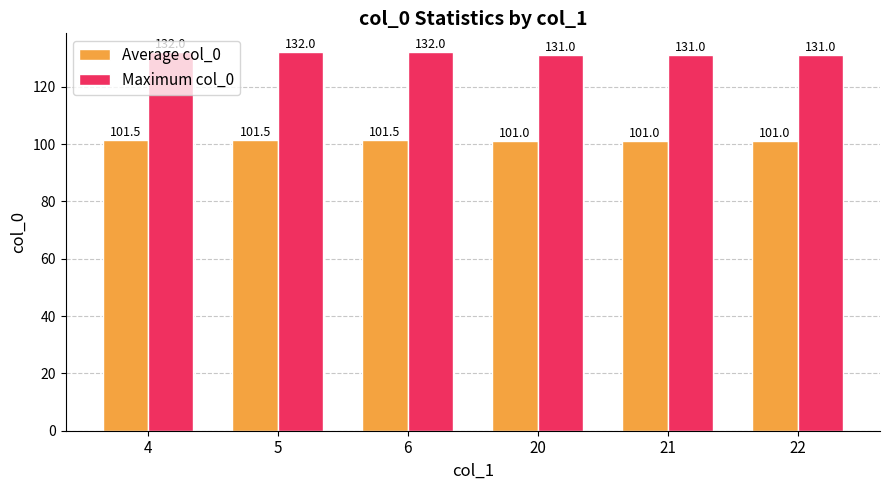

Rank the series at 21 from highest to lowest value.

Maximum col_0, Average col_0